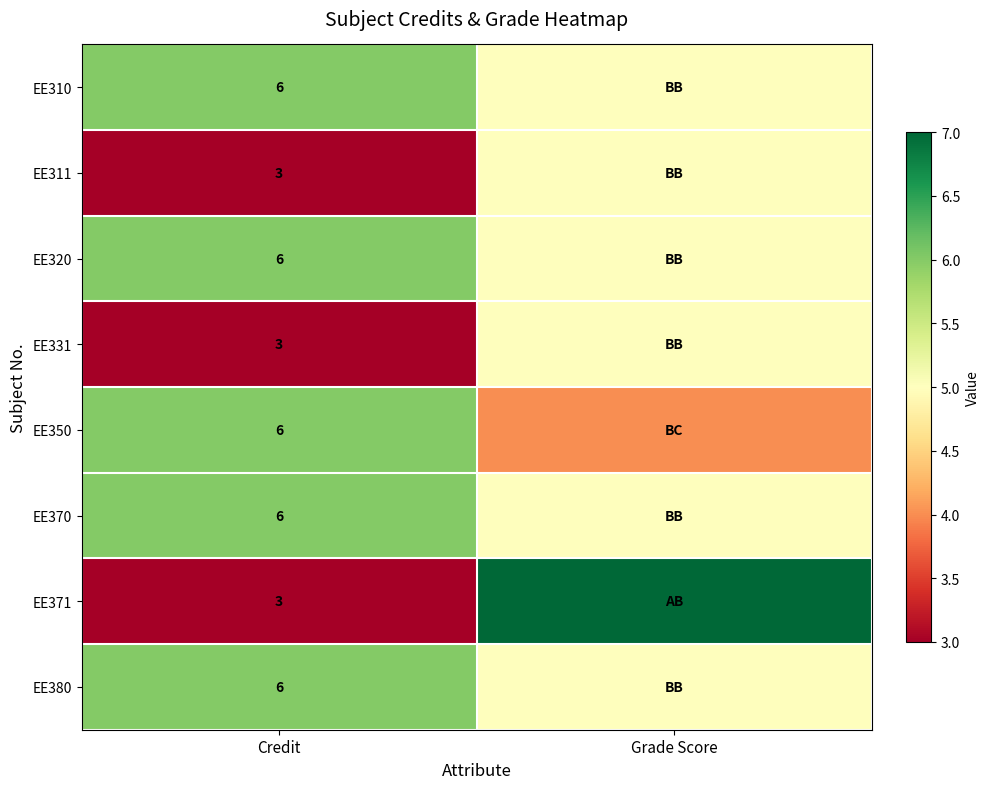

What is the total value across all series at Credit?

39